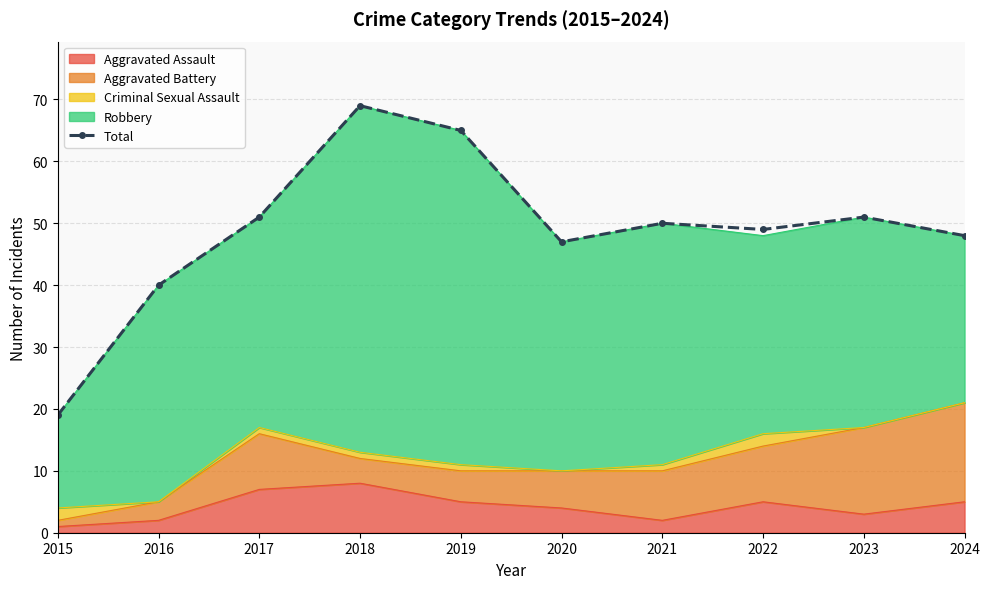

How many lines are shown in the chart?

1